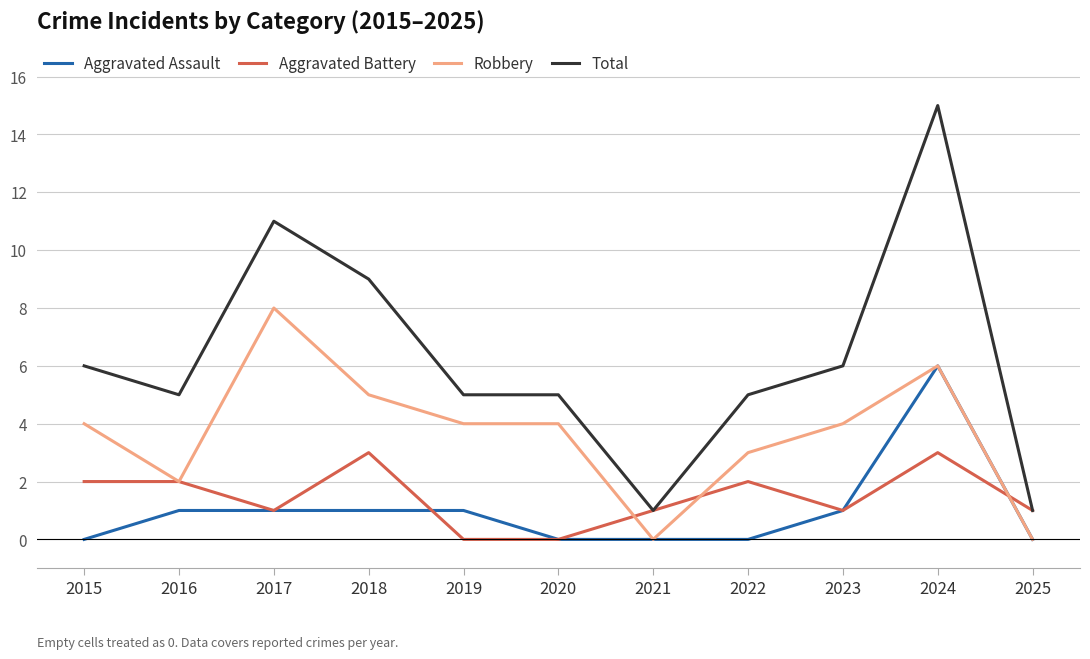

What is the maximum value shown in the chart?

15